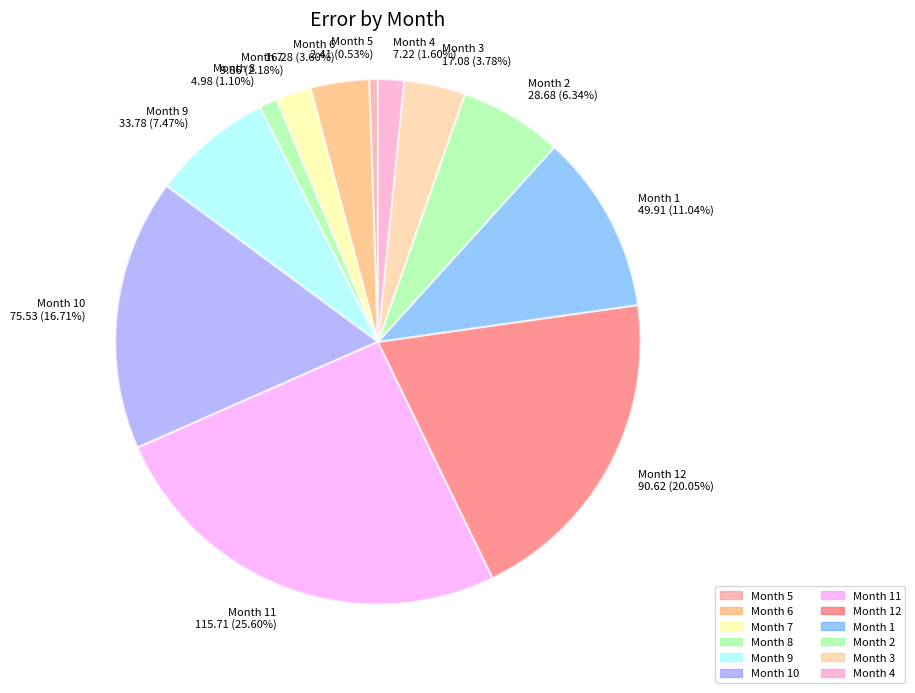

Count the number of slices in the pie.

12